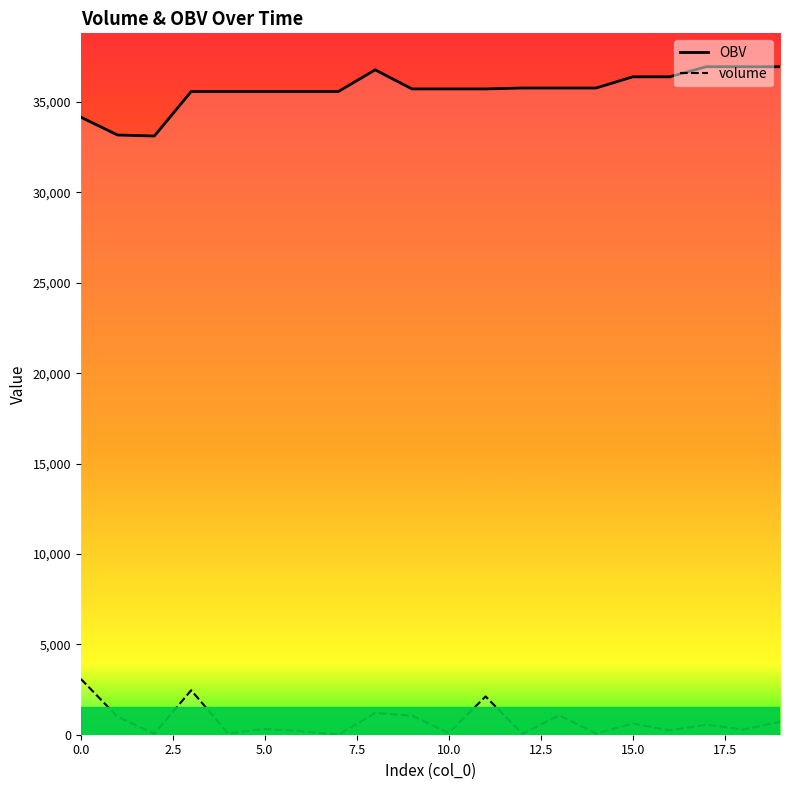

What is the maximum value for OBV?

36957.0